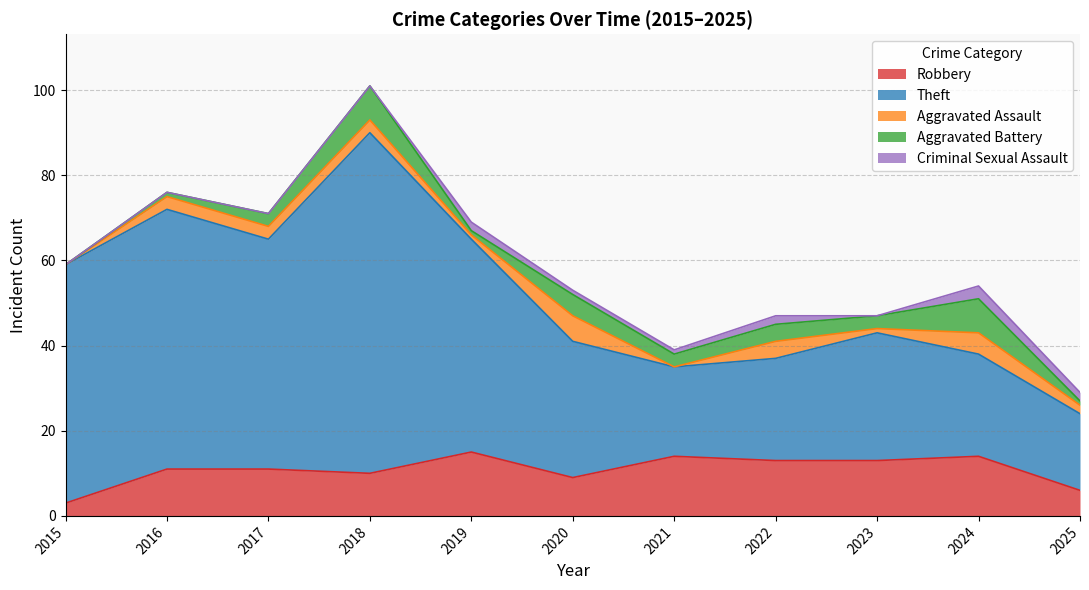

Does the chart display data point markers on the line(s)?

No